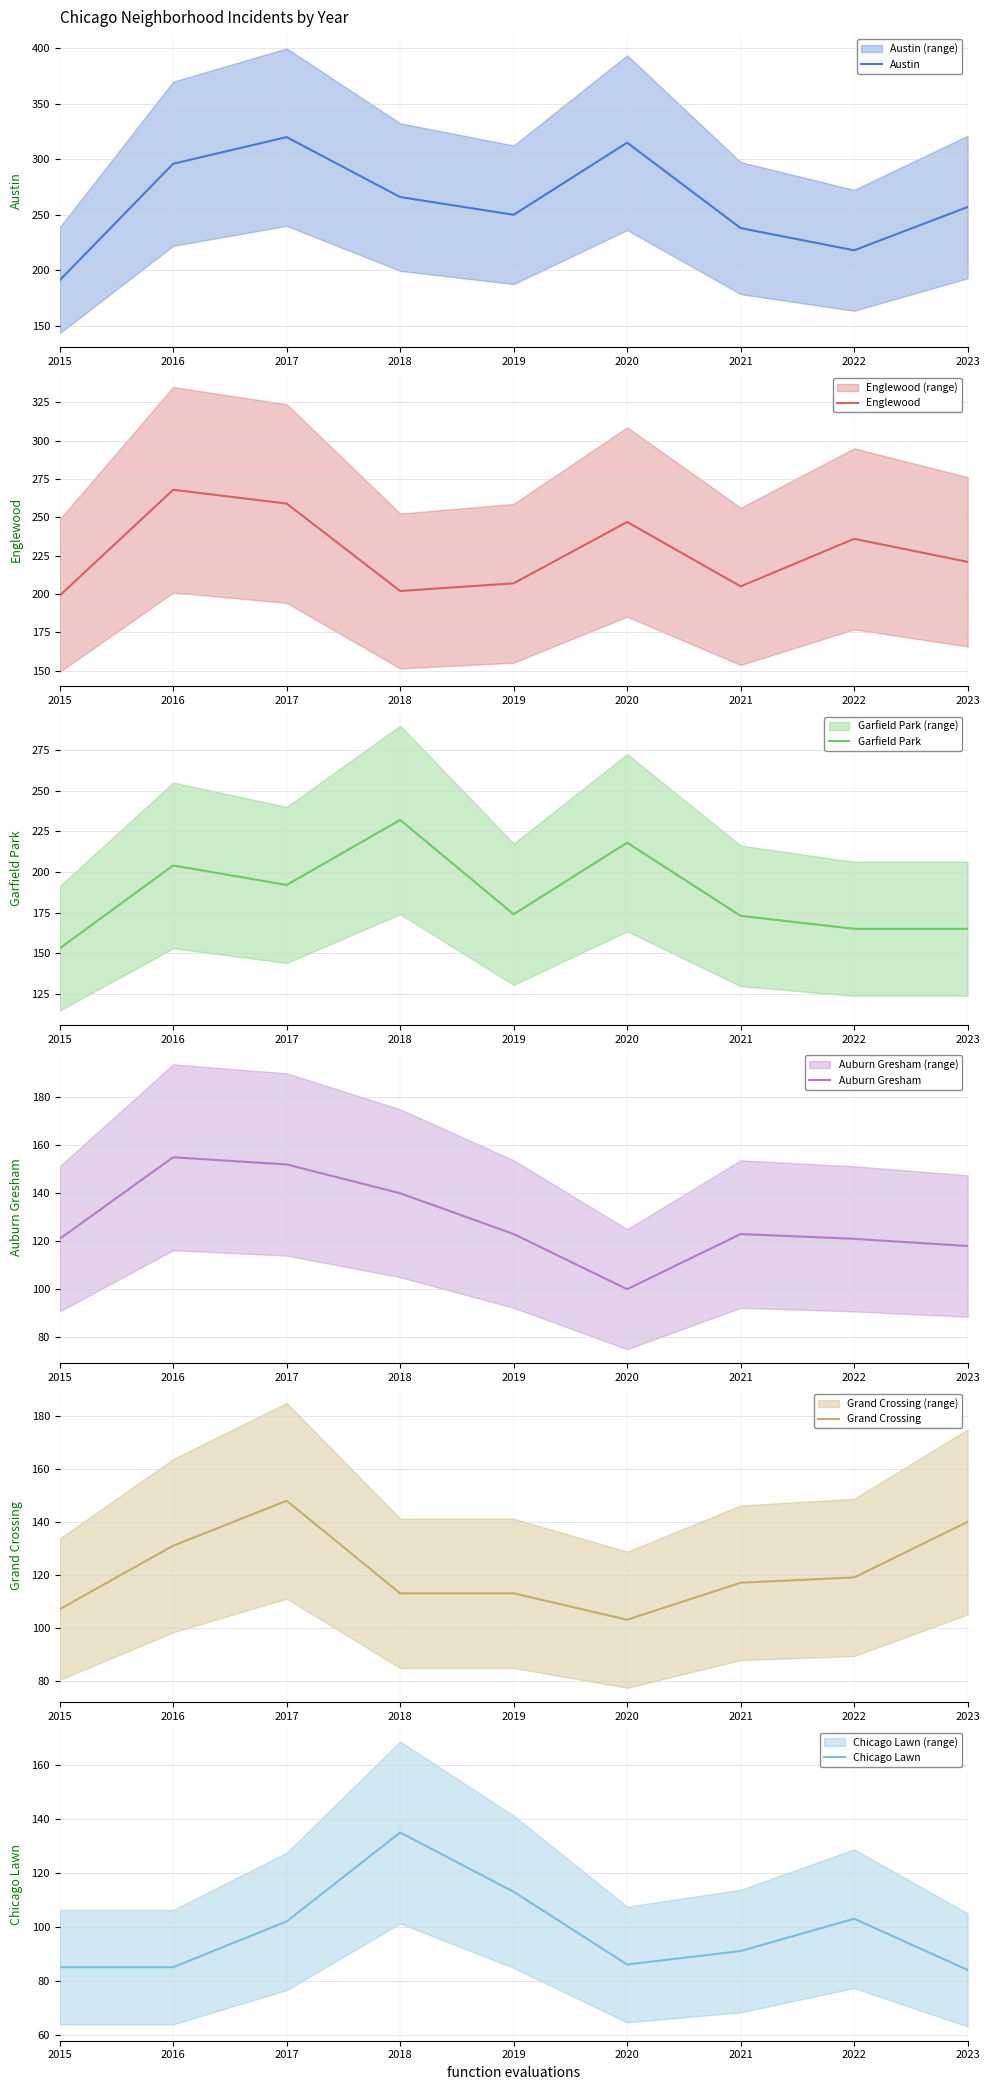

List the labels in order of Chicago Lawn value, largest first.

2018, 2019, 2022, 2017, 2021, 2020, 2015, 2016, 2023